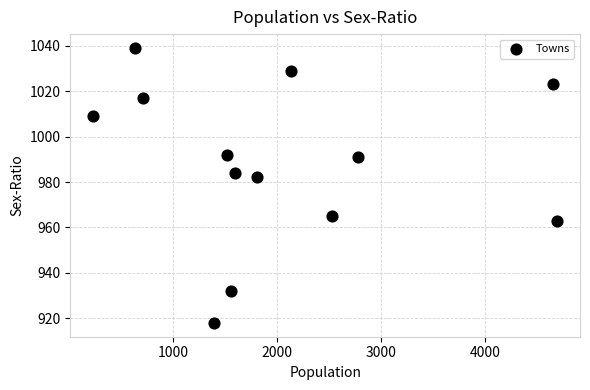

What is the range of Y values (max minus min)?

121